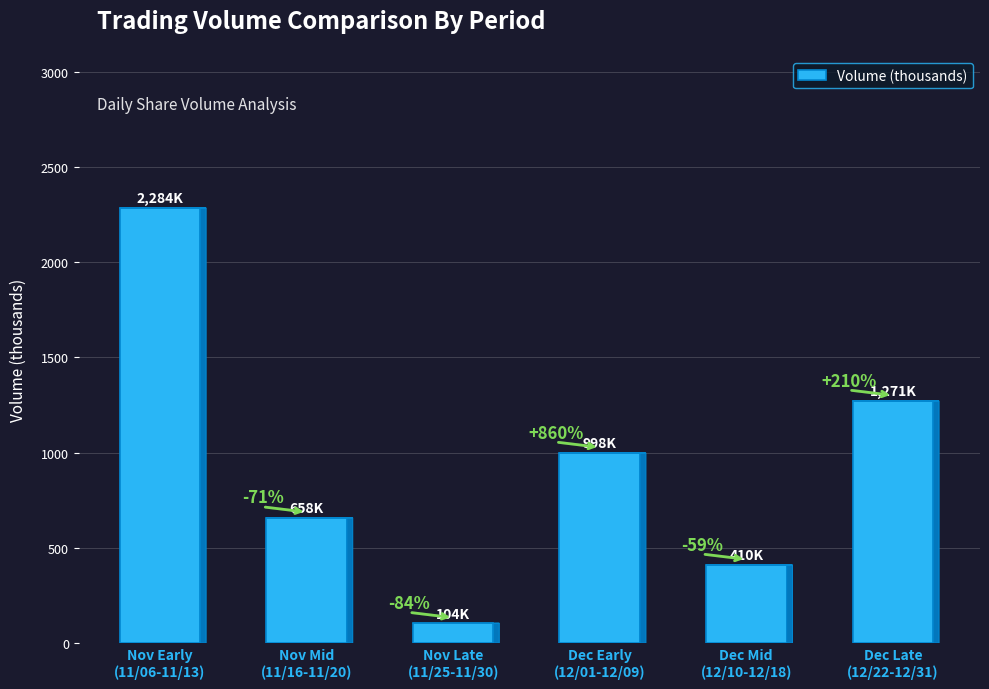

Does the chart contain any negative values?

No